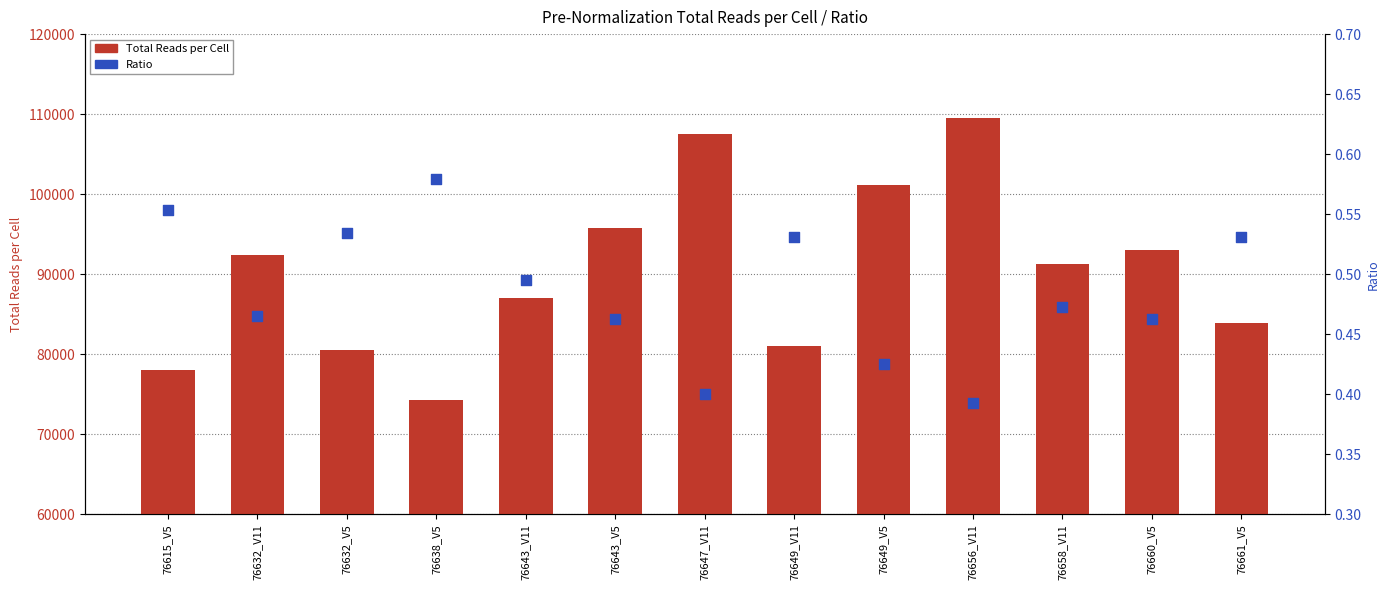

Which series reaches the maximum Y coordinate?

Total Reads per Cell